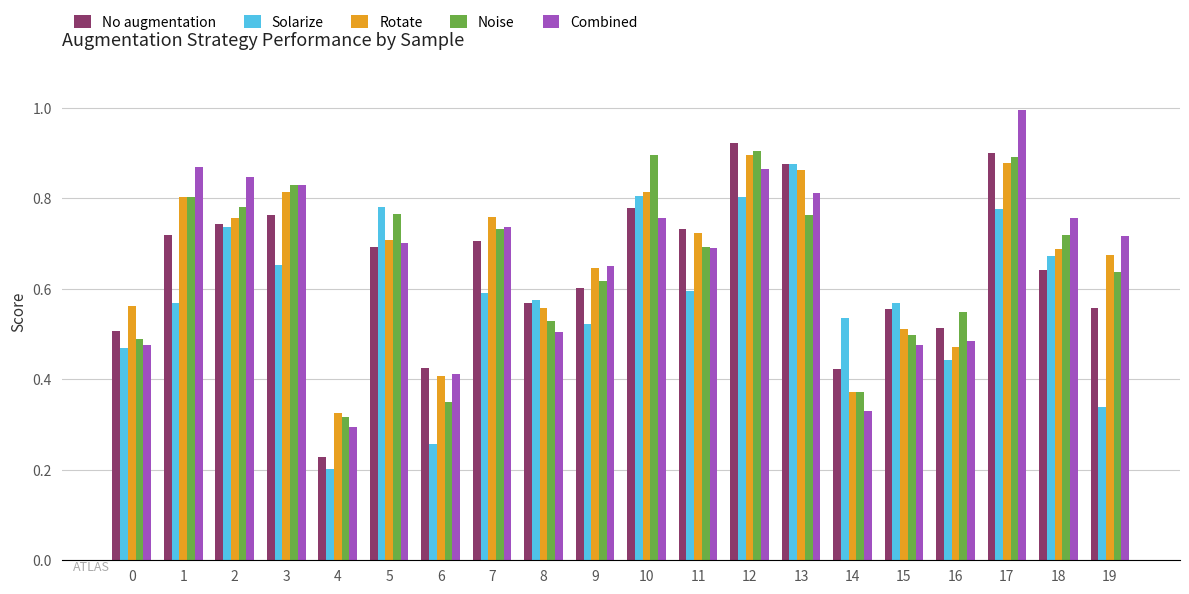

Which label corresponds to the smallest value in the chart?

4